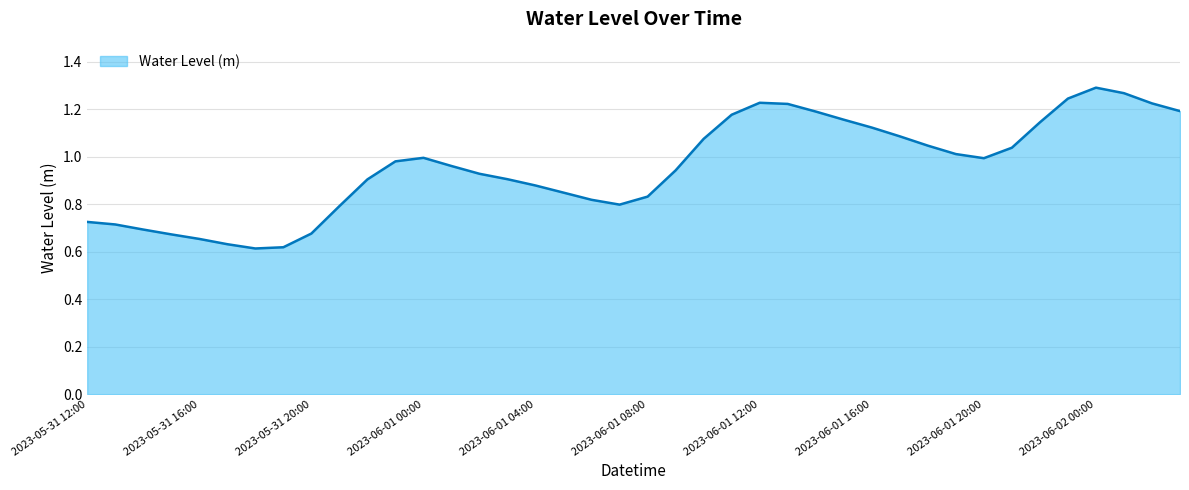

How many points are lower than both their immediate neighbors (excluding endpoints)?

3